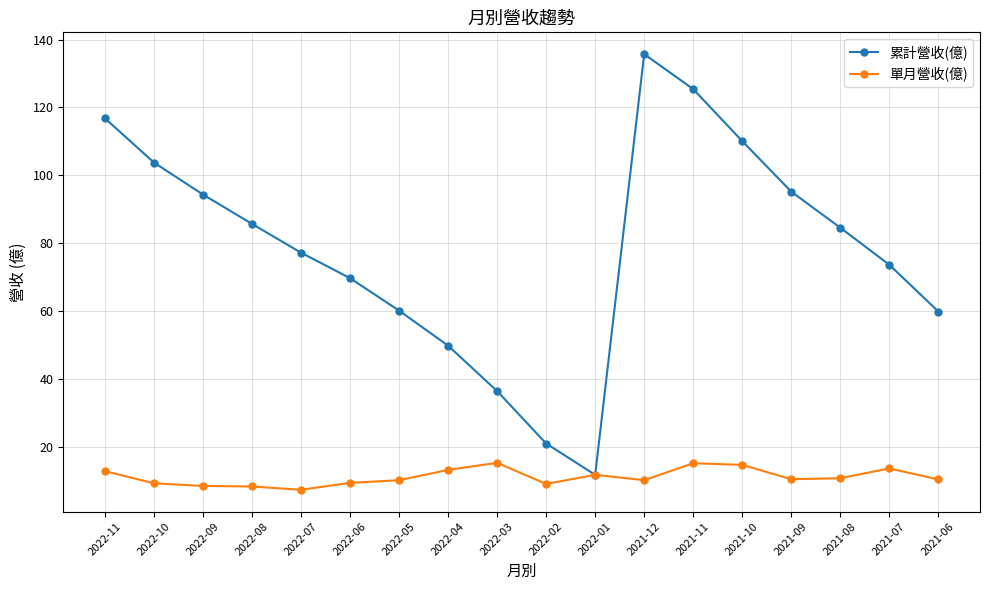

List the series in order of their peak value, lowest first.

單月營收(億), 累計營收(億)